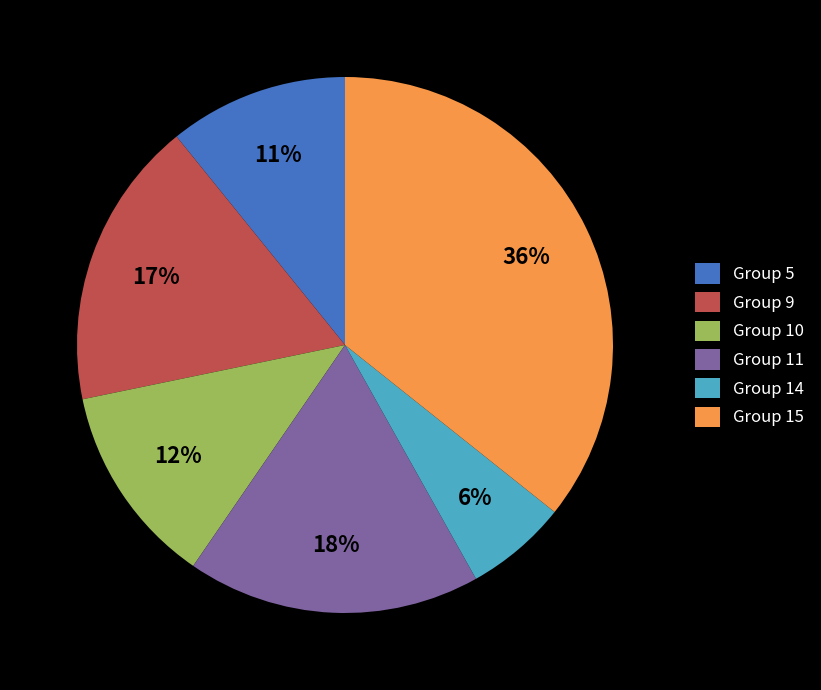

Which slice is the largest?

Group 15